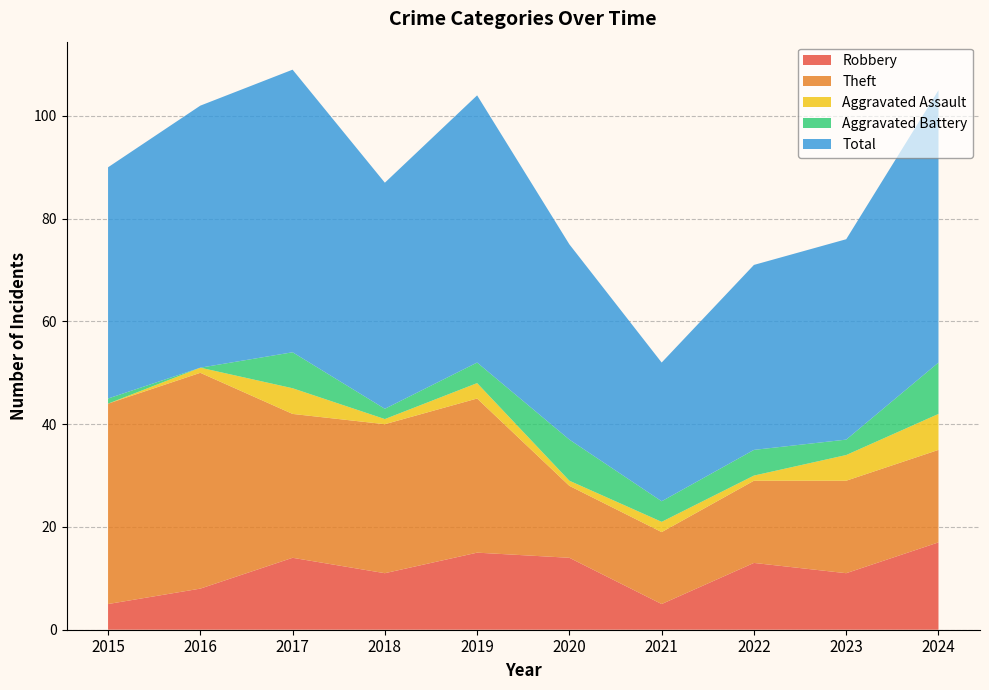

Reading left to right, what are all the values shown in this chart?

Robbery: 2015=5	2016=8	2017=14	2018=11	2019=15	2020=14	2021=5	2022=13	2023=11	2024=17
Theft: 2015=39	2016=42	2017=28	2018=29	2019=30	2020=14	2021=14	2022=16	2023=18	2024=18
Aggravated Assault: 2015=0	2016=1	2017=5	2018=1	2019=3	2020=1	2021=2	2022=1	2023=5	2024=7
Aggravated Battery: 2015=1	2016=0	2017=7	2018=2	2019=4	2020=8	2021=4	2022=5	2023=3	2024=10
Total: 2015=45	2016=51	2017=55	2018=44	2019=52	2020=38	2021=27	2022=36	2023=39	2024=53